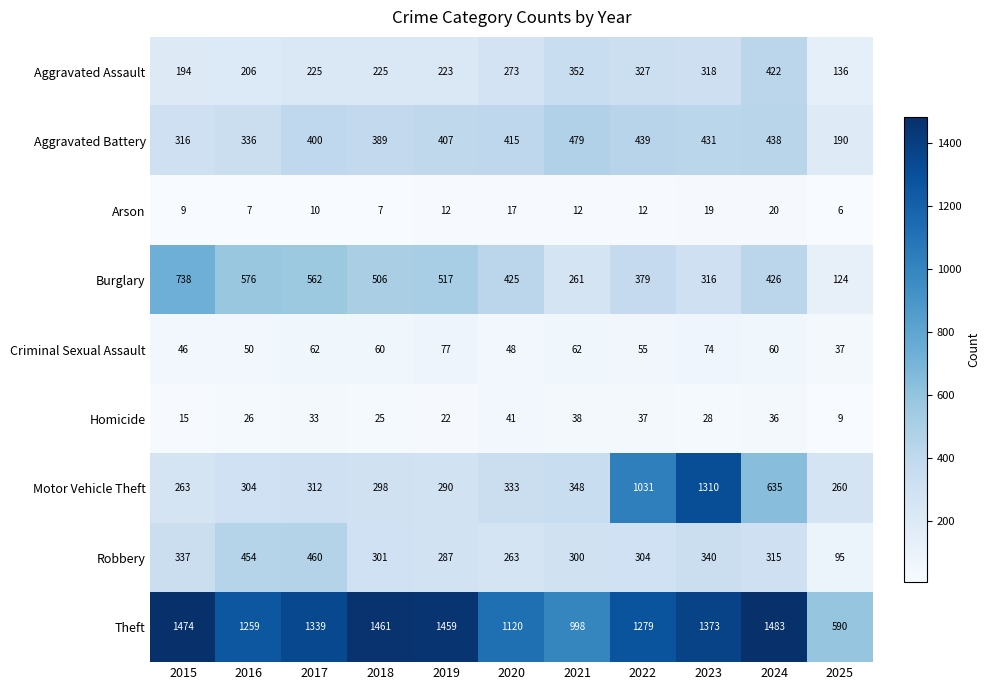

What value does the Robbery series have at 2016?

454